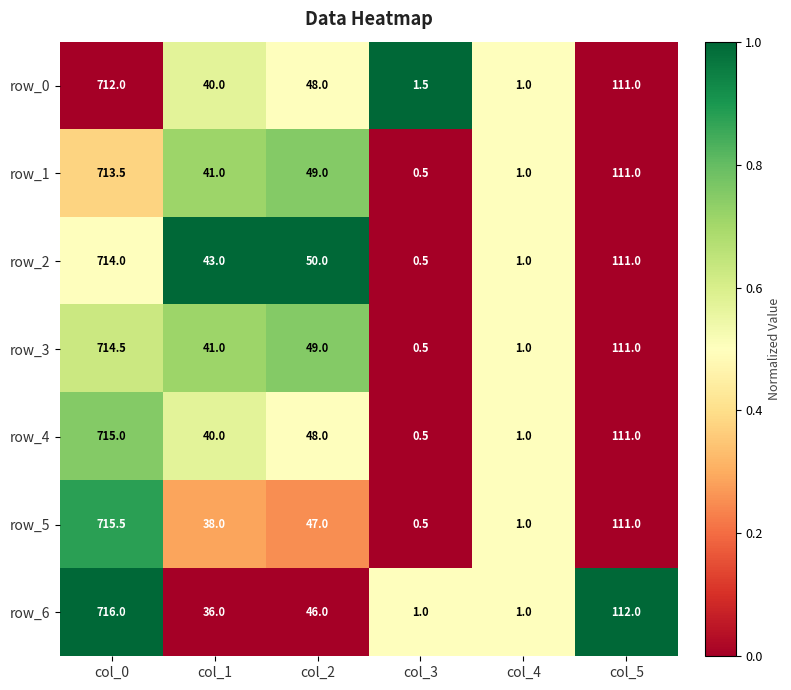

The row_6 series shows 1.8 at col_0. True or false?

False